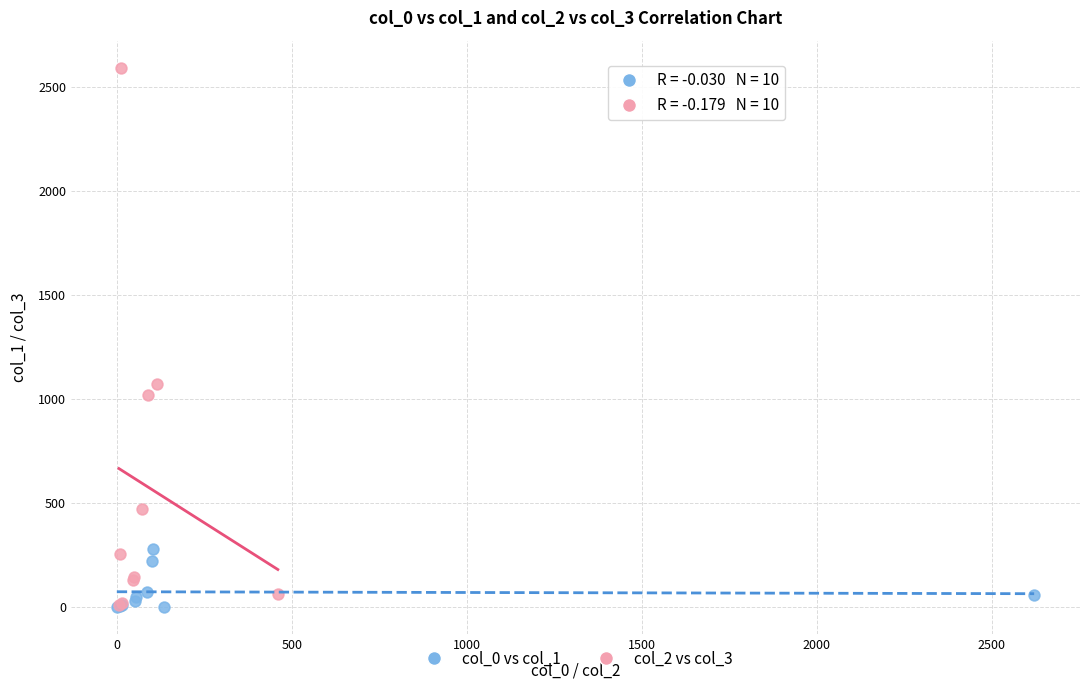

Which series has the widest spread of Y values?

col_2 vs col_3